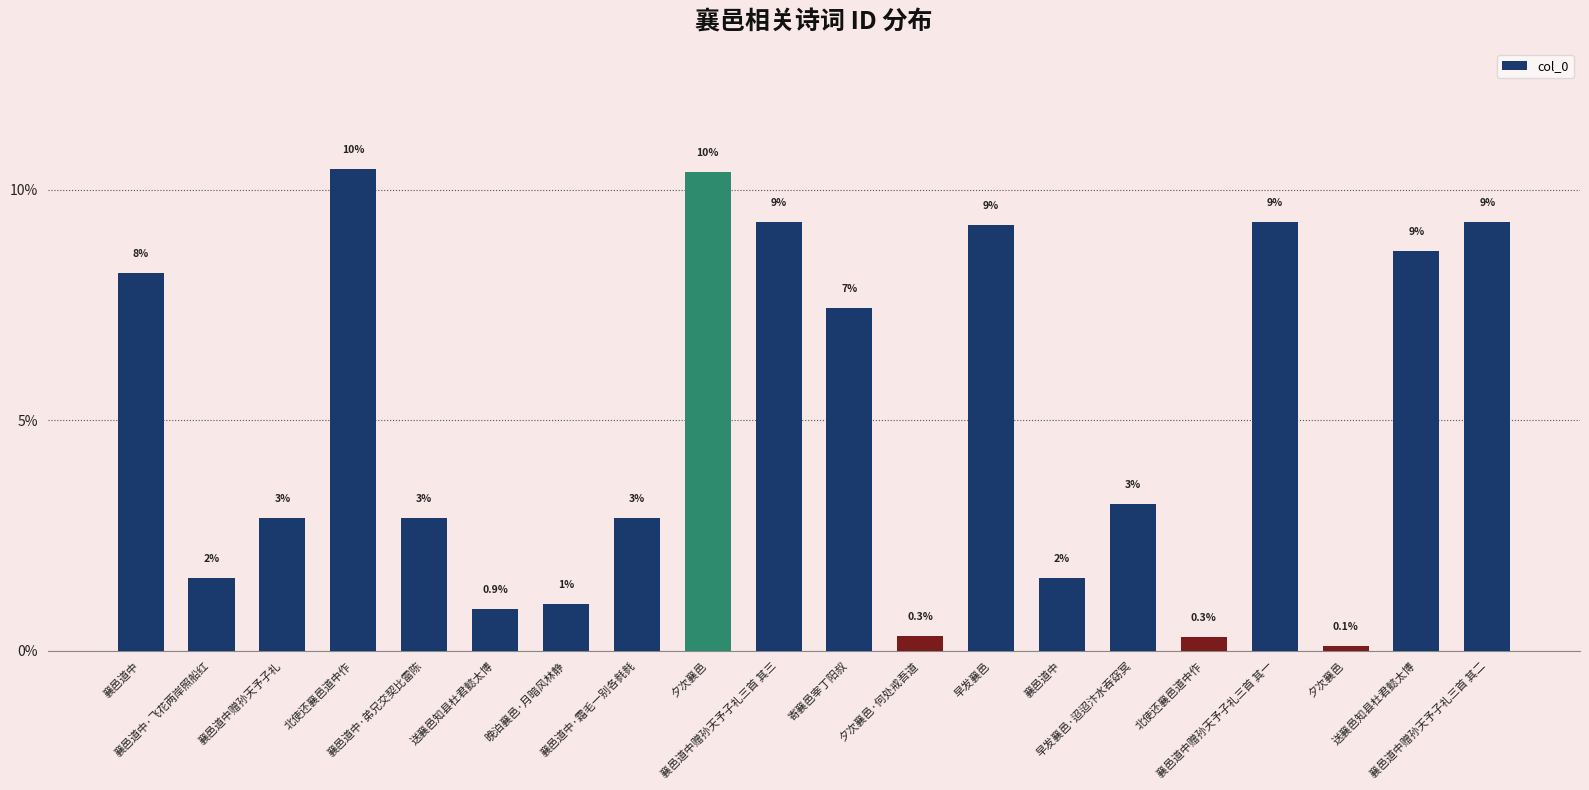

What is the sum of all values?

100.0